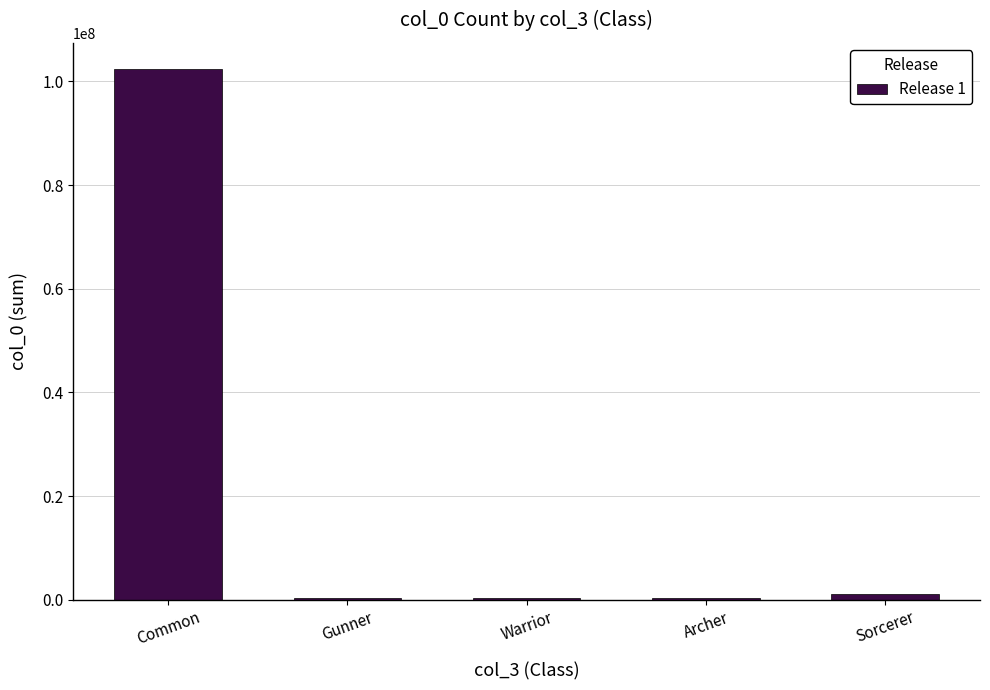

Which category has the highest value across all series?

Common